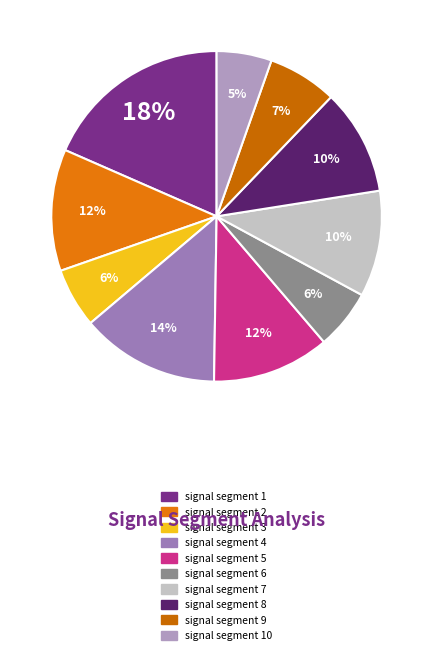

Count the number of slices in the pie.

10